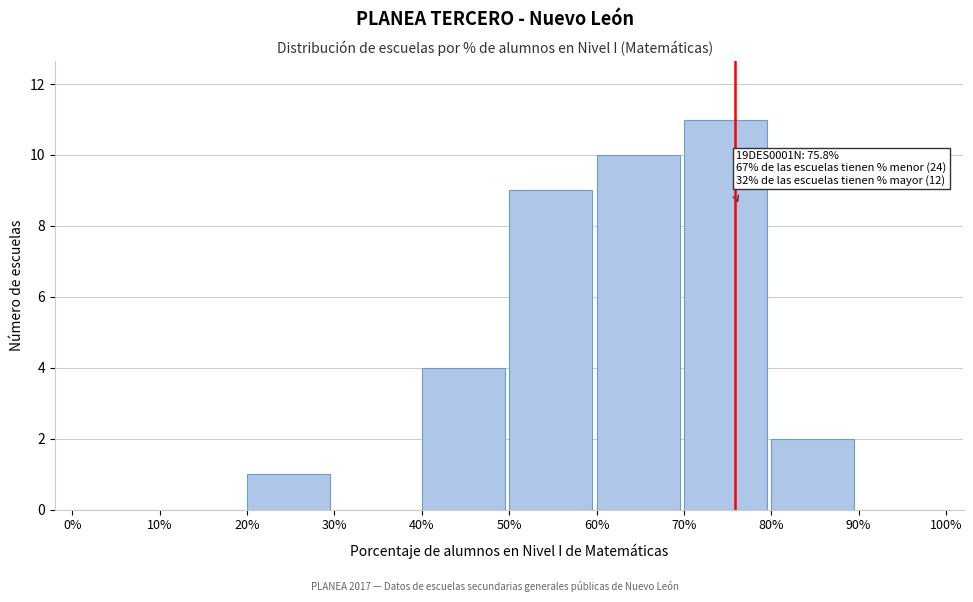

Which range on the x-axis has the tallest bar?

70% to 80%